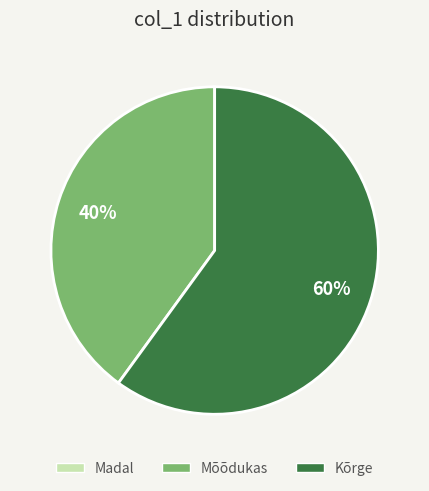

To the nearest percent, what is the difference between the largest and smallest slice percentages?

20%